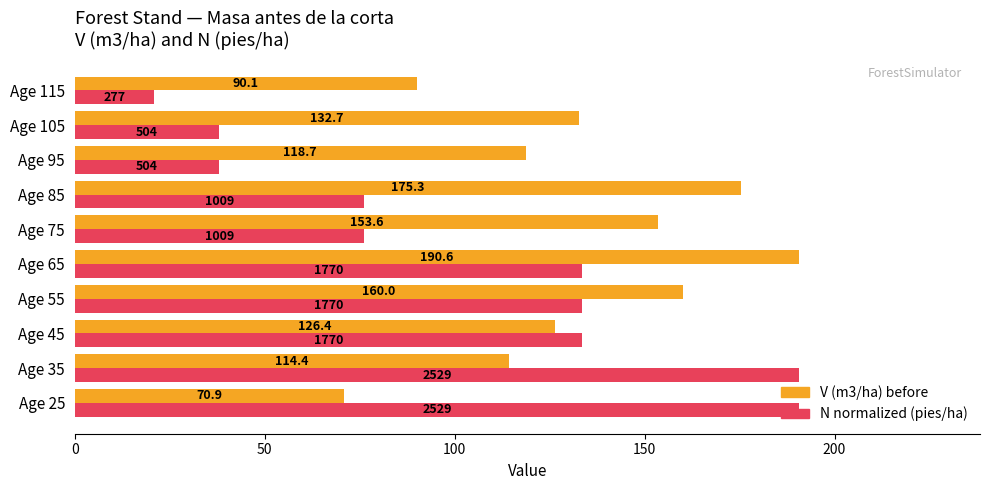

List the labels in order of V (m3/ha) before value, smallest first.

Age 25, Age 115, Age 35, Age 95, Age 45, Age 105, Age 75, Age 55, Age 85, Age 65